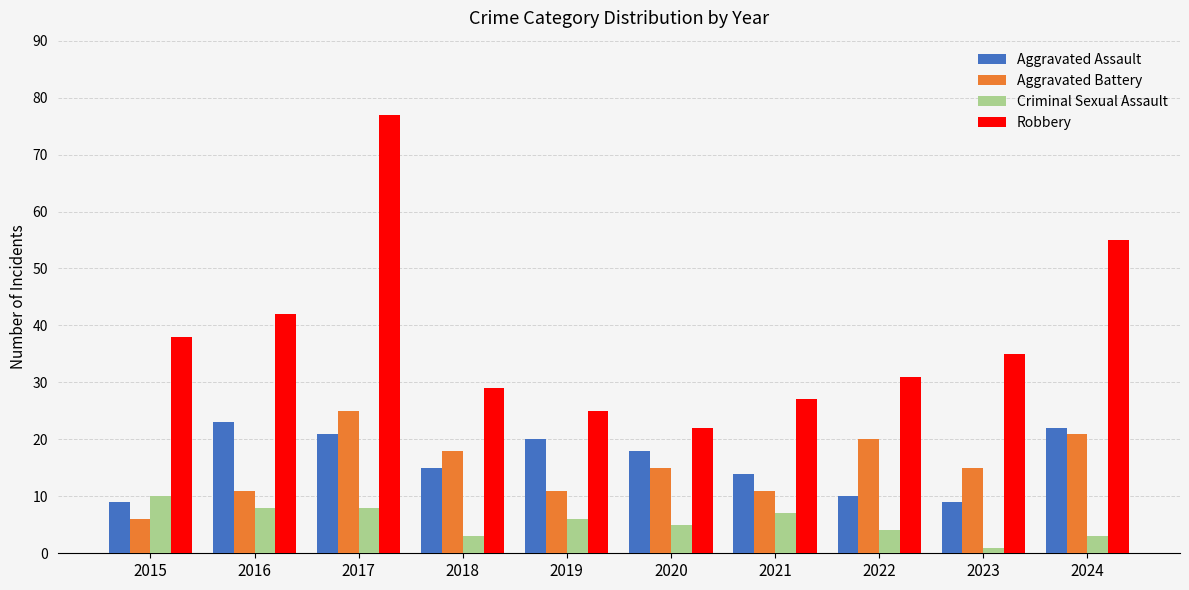

At 2019, list the series in order from smallest to largest.

Criminal Sexual Assault, Aggravated Battery, Aggravated Assault, Robbery